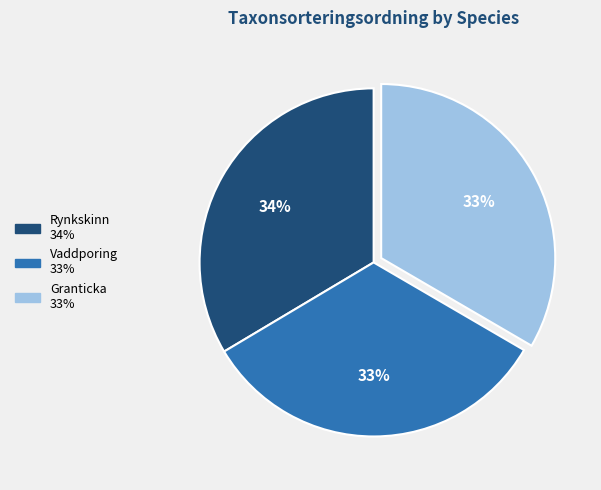

The Vaddporing slice represents 45% of the pie. True or false?

False